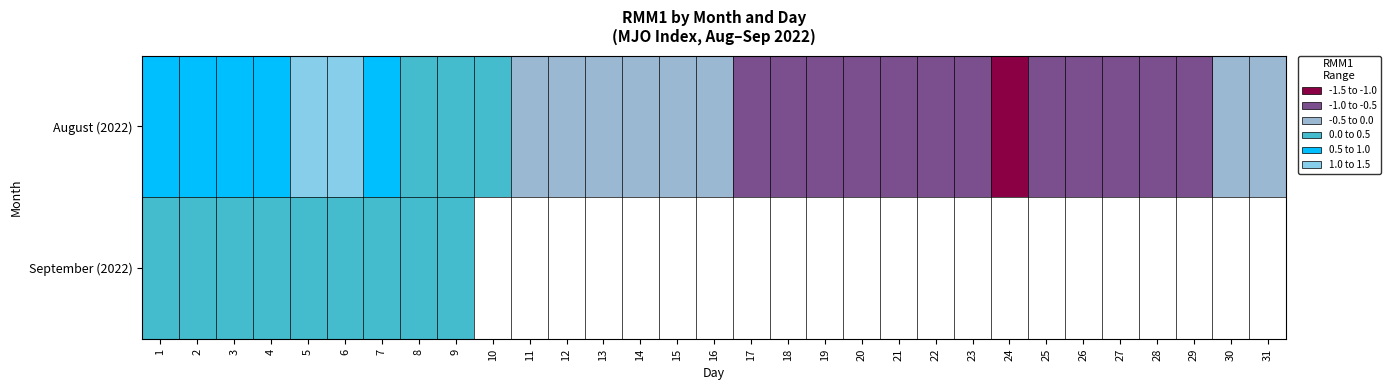

At which category is the sum across all series the highest?

6